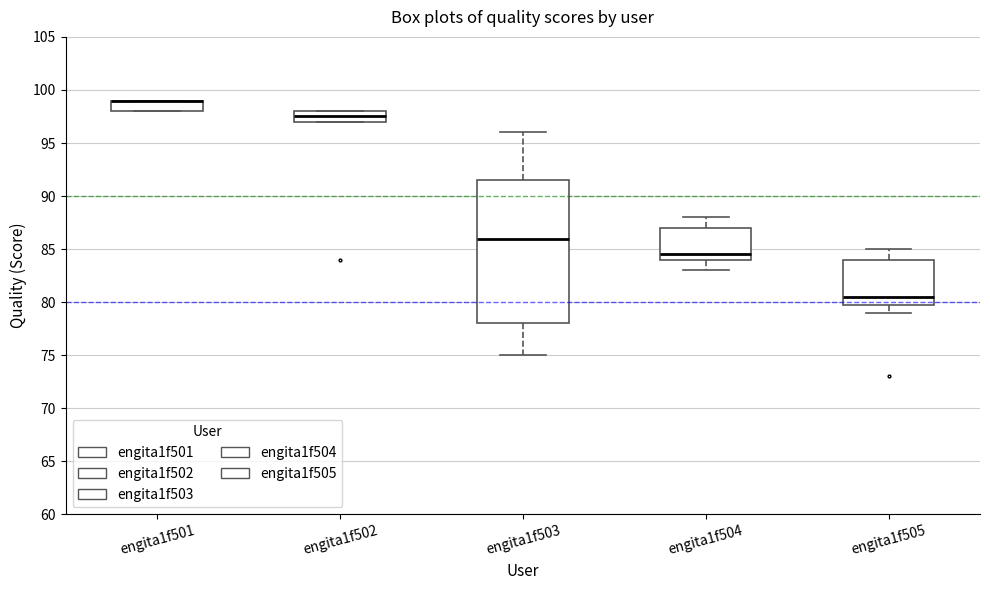

Reading left to right, read every box against the y-axis: the position of its median line, the range the box covers, and the ends of its whiskers. The values are not printed on the chart, so give them approximately, as read against the axis.

engita1f501: median 99.0 (drawn on the box's upper edge), box 98.0 to 99.0, whiskers 98.0 to 99.0
engita1f502: median 97.5, box 97.0 to 98.0, whiskers 97.0 to 98.0
engita1f503: median 86.0, box 78.0 to 91.5, whiskers 75.0 to 96.0
engita1f504: median 84.5, box 84.0 to 87.0, whiskers 83.0 to 88.0
engita1f505: median 80.5, box 80.0 to 84.0, whiskers 79.0 to 85.0